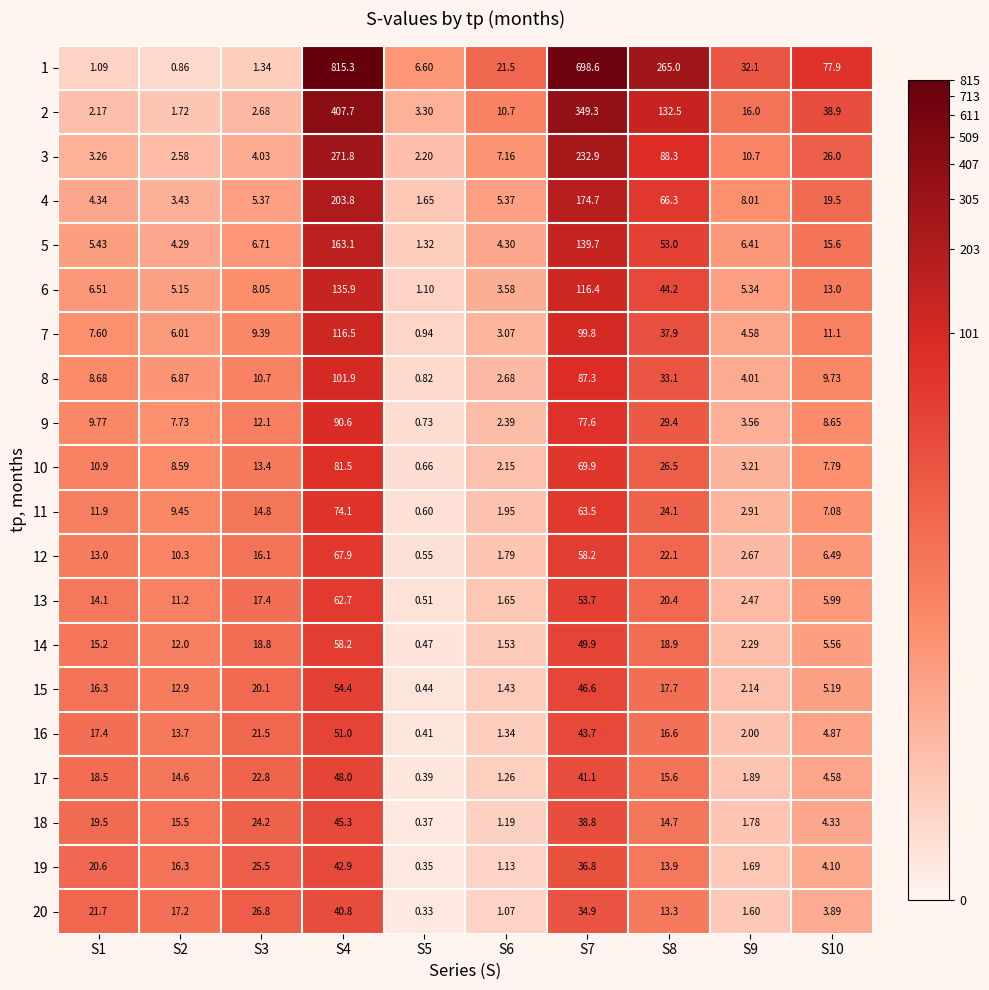

Which category has the highest value across all series?

S4